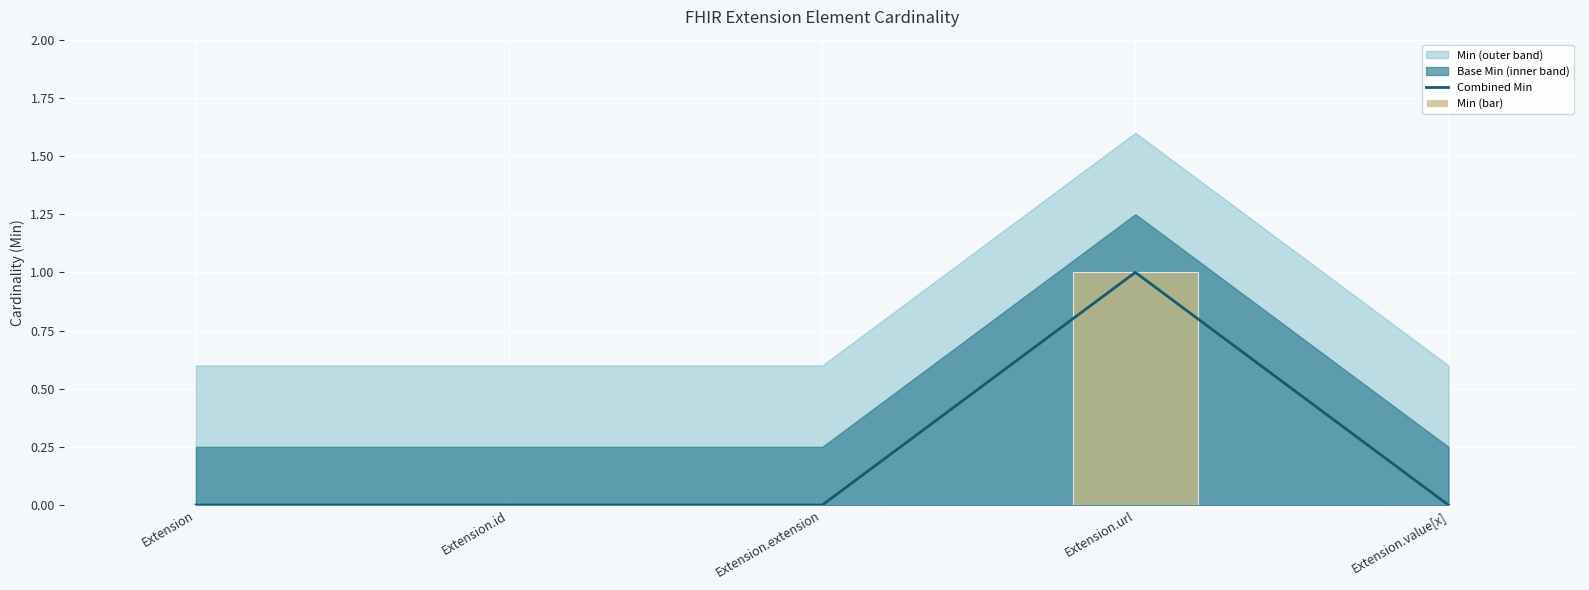

Are the bars horizontal?

No